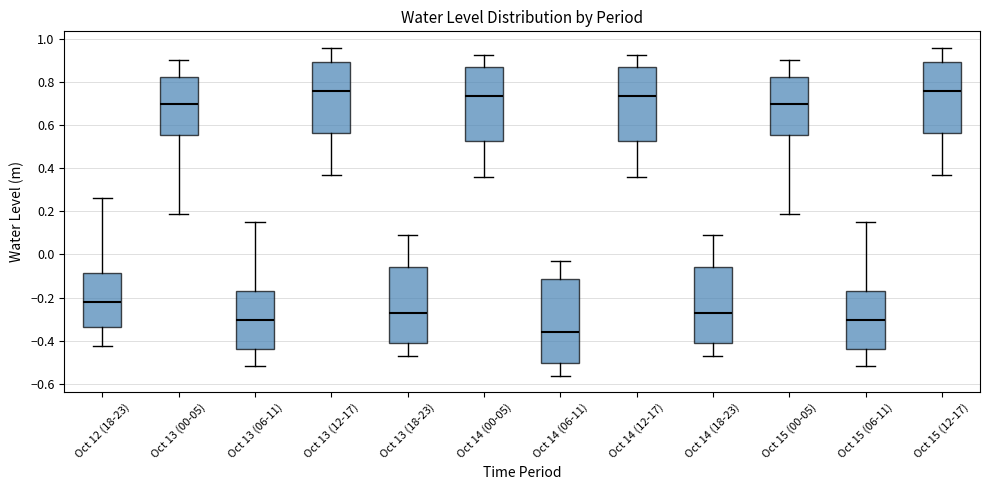

Where does the median line of the box for Oct 15 (06-11) sit on the y-axis? The values are not printed on the chart, so give them approximately, as read against the axis.

-0.30